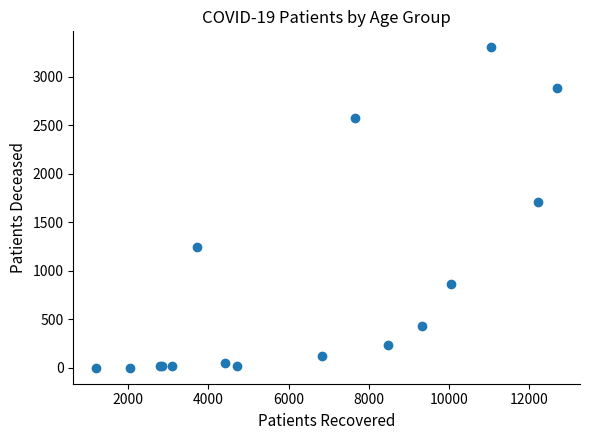

What Y value in the scatter plot is closest to 1653?

1710